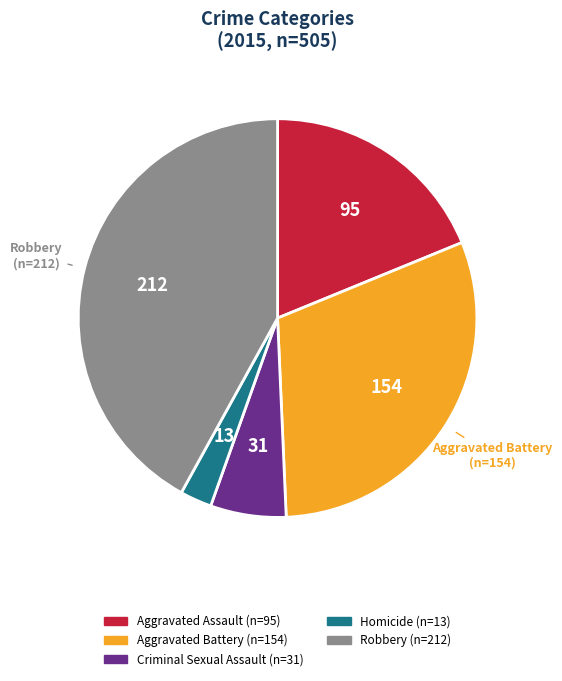

How many slices are in this pie chart?

5